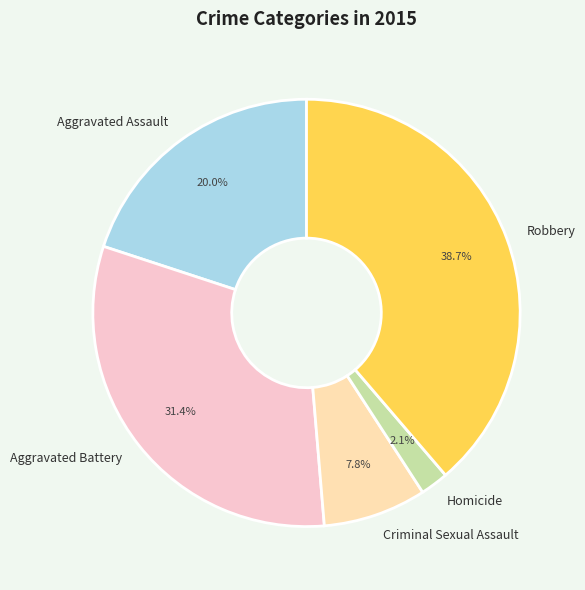

How much of the chart is everything except Aggravated Assault?

80.0%